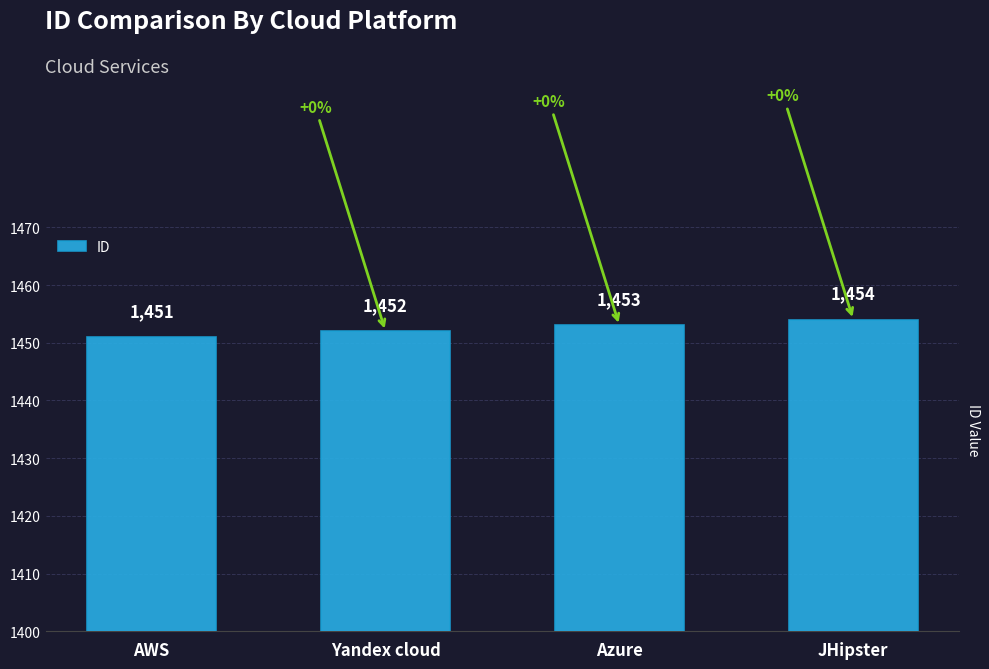

Approximately how many times larger is the value at Yandex cloud compared to Azure?

1.0